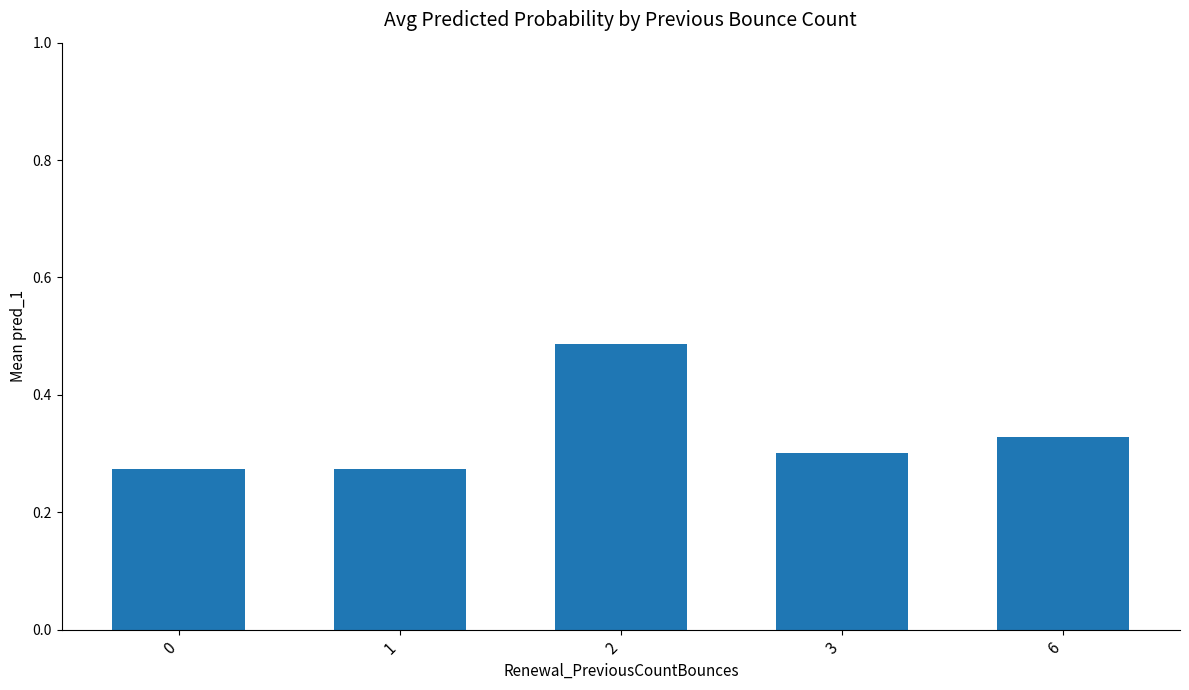

What is the difference between the maximum and second lowest values?

0.2